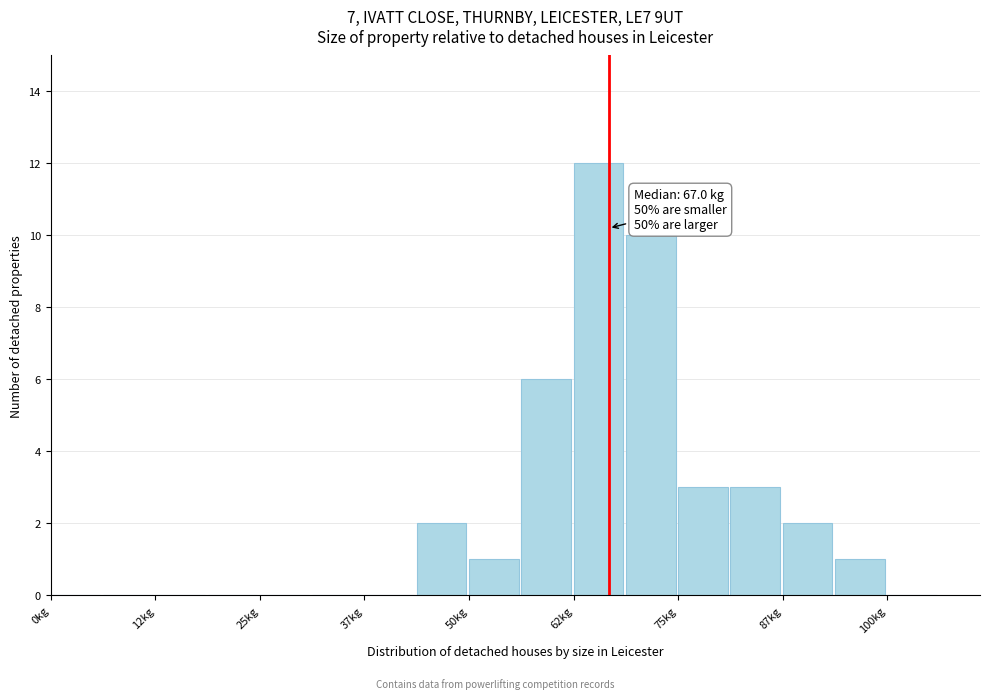

Read against the x-axis, roughly where is the centre of the tallest bar?

66